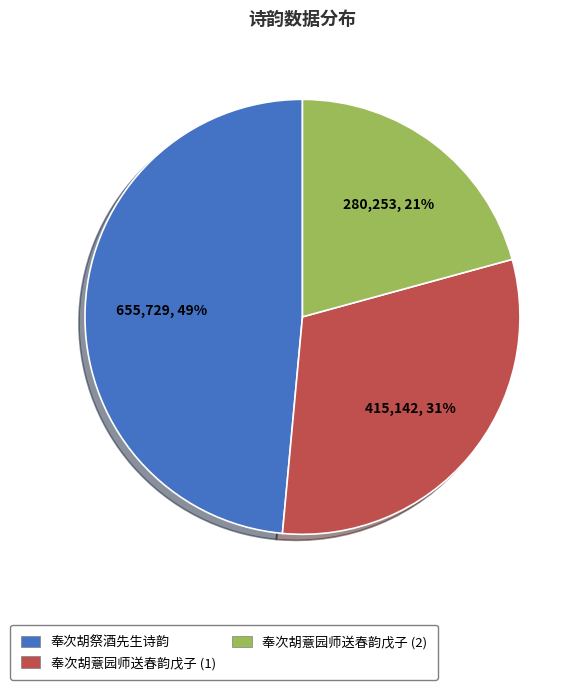

The 奉次胡薏园师送春韵戊子 (1) slice represents 44% of the pie. True or false?

False